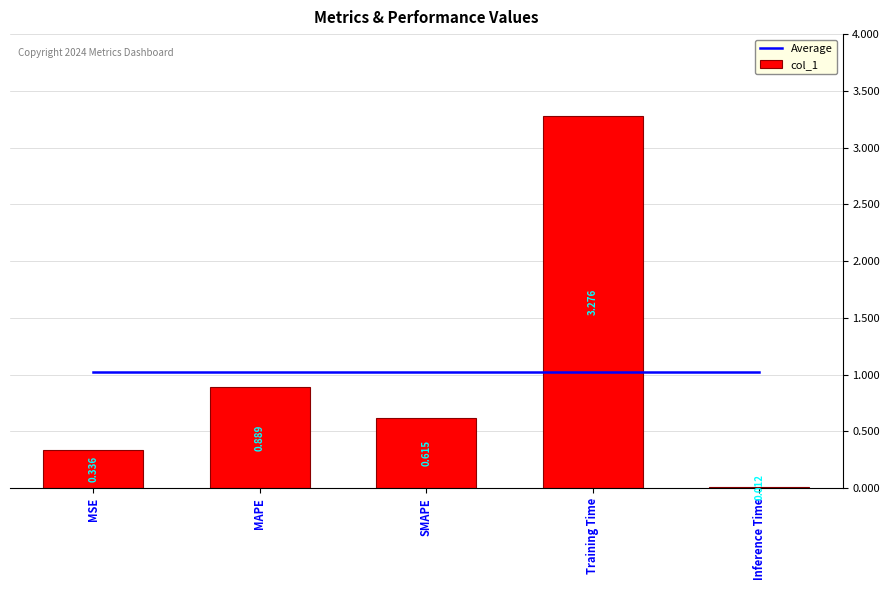

Which series changed the most between MSE and Inference Time?

col_1